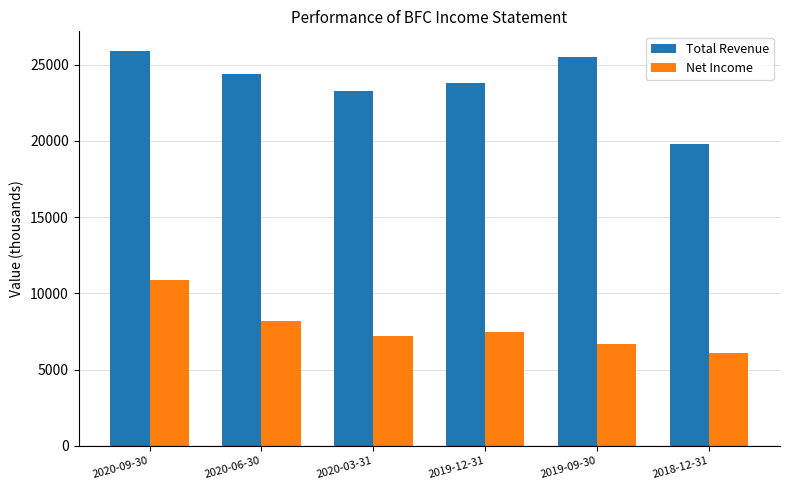

Reading right to left, extract all data points from this chart.

Total Revenue: 19800	25500	23800	23300	24400	25900
Net Income: 6100	6700	7500	7200	8200	10900